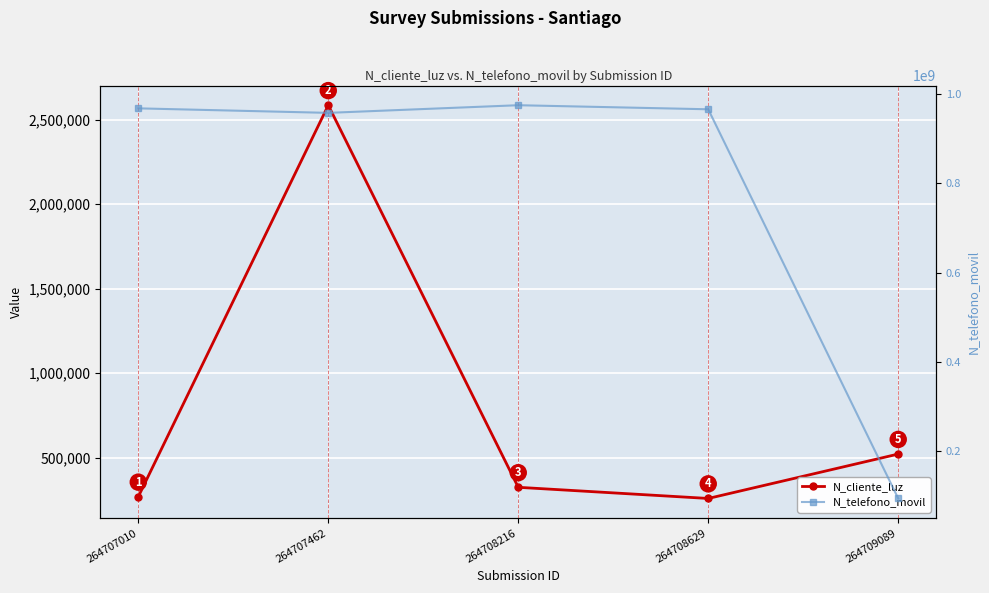

What is the difference between the N_telefono_movil values at 264707462 and 264708216?

17110998